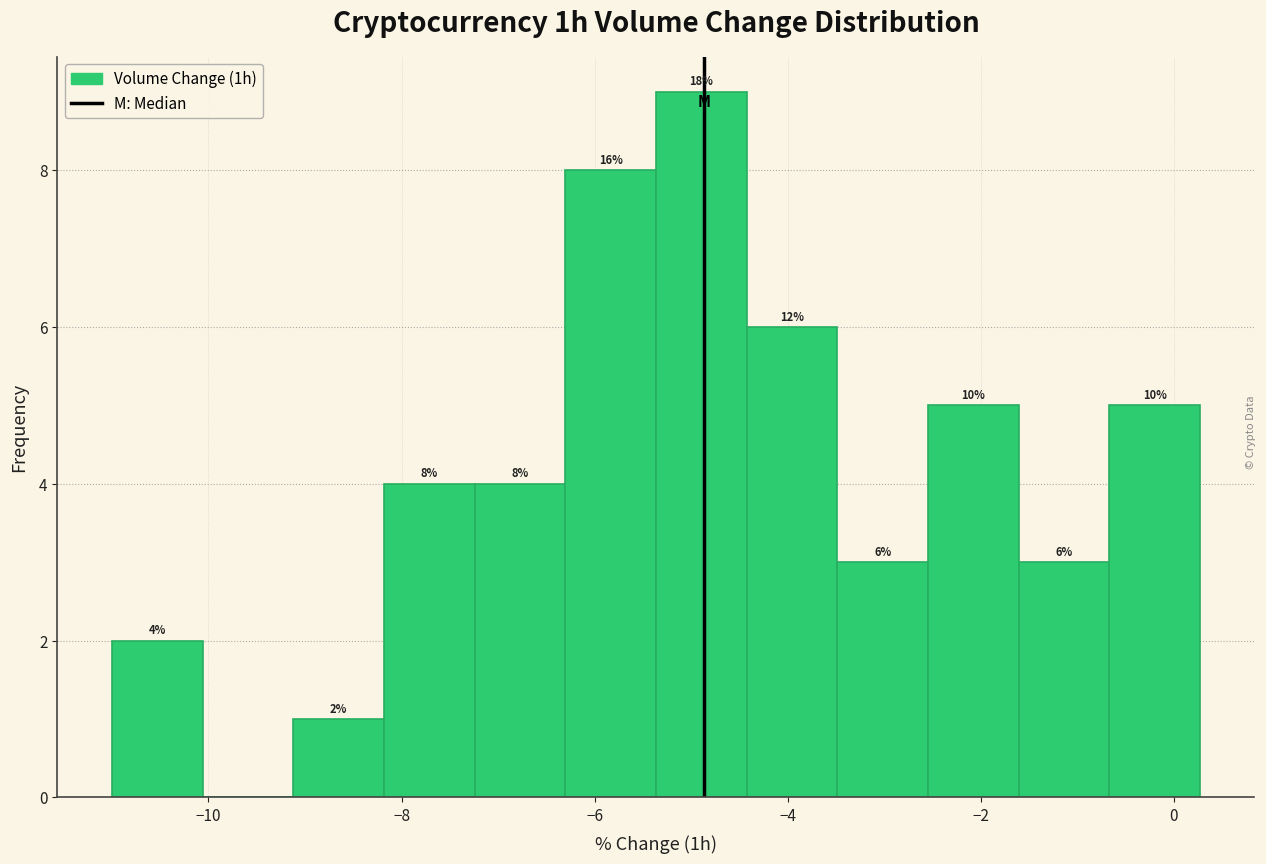

Over which range of the x-axis is the bar tallest?

-5.4 to -4.4